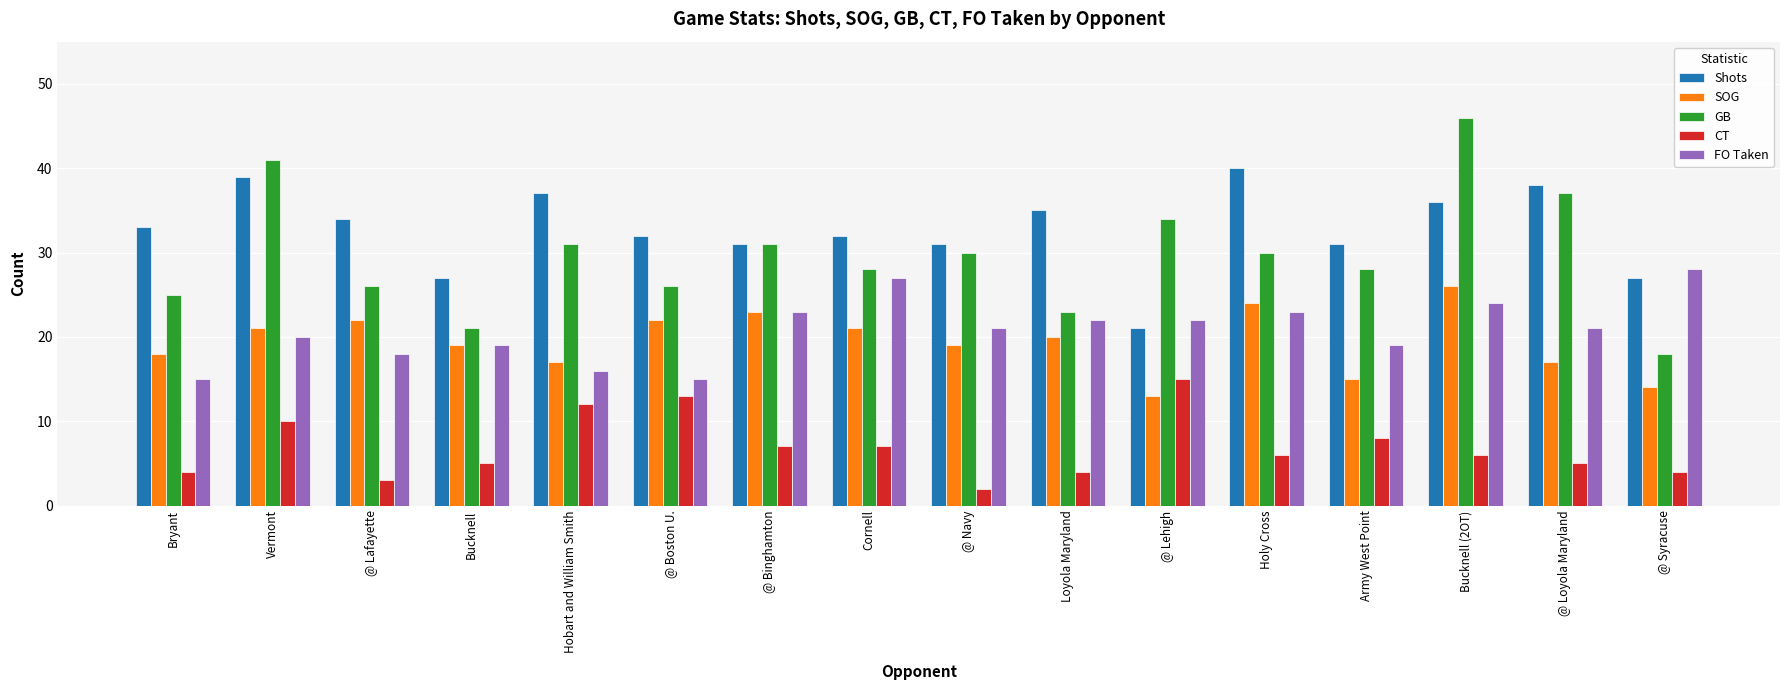

List the series in order of their peak value, highest first.

GB, Shots, FO Taken, SOG, CT